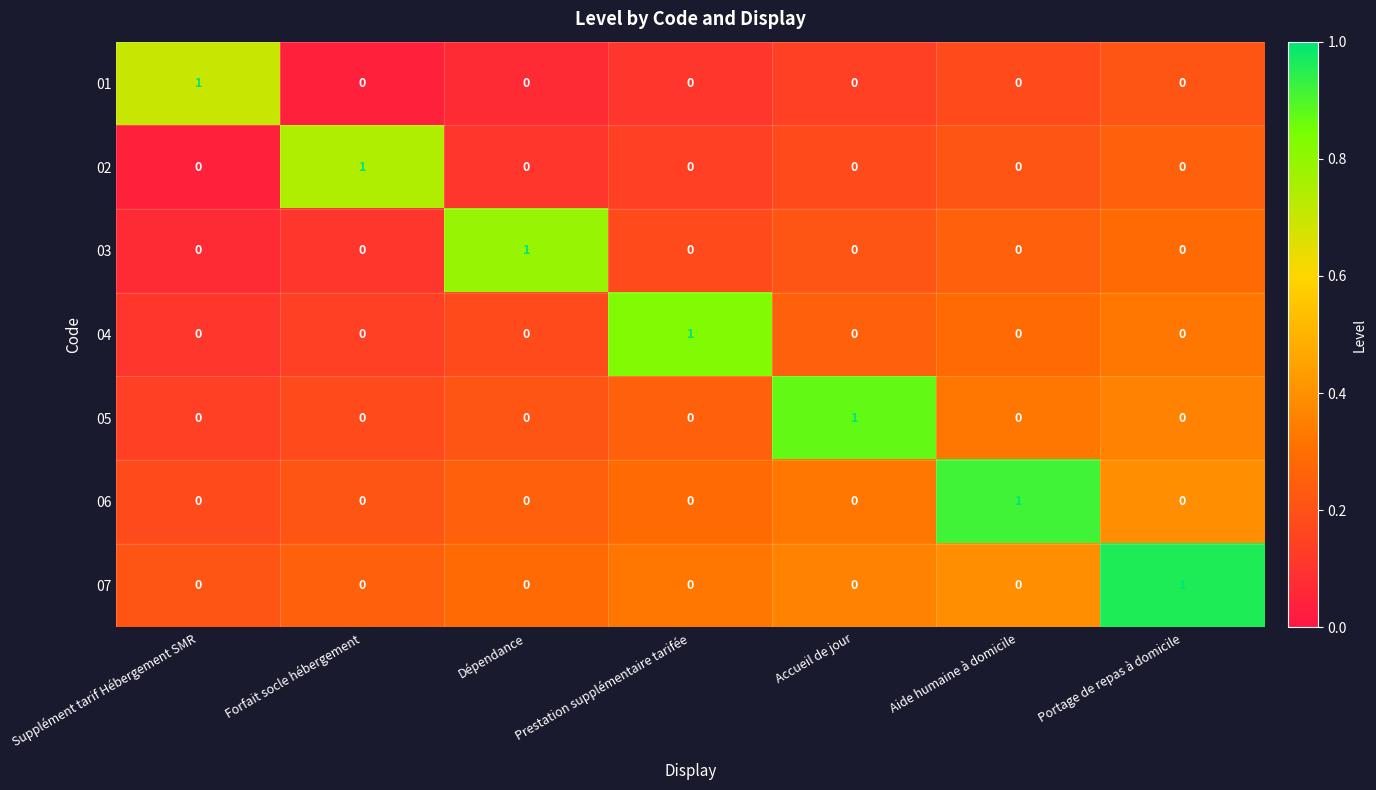

Count the 01 values in the range 0 to 1.

7